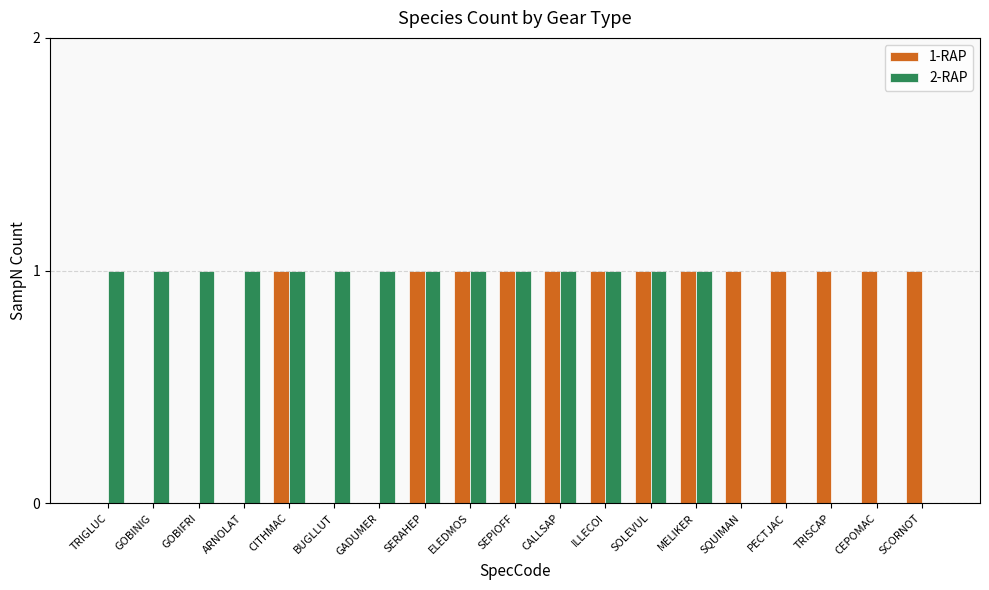

Reading left to right, extract all data points from this chart.

1-RAP: 0	0	0	0	1	0	0	1	1	1	1	1	1	1	1	1	1	1	1
2-RAP: 1	1	1	1	1	1	1	1	1	1	1	1	1	1	0	0	0	0	0